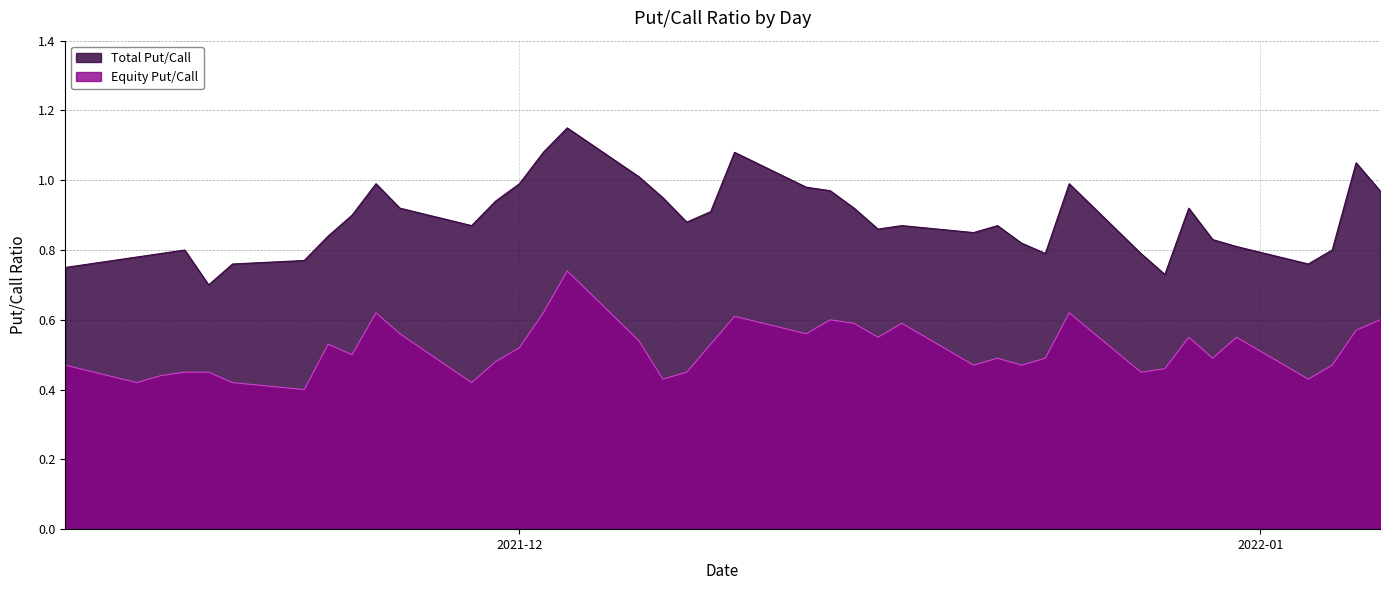

True or false: Equity Put/Call and Total Put/Call intersect in this chart.

False